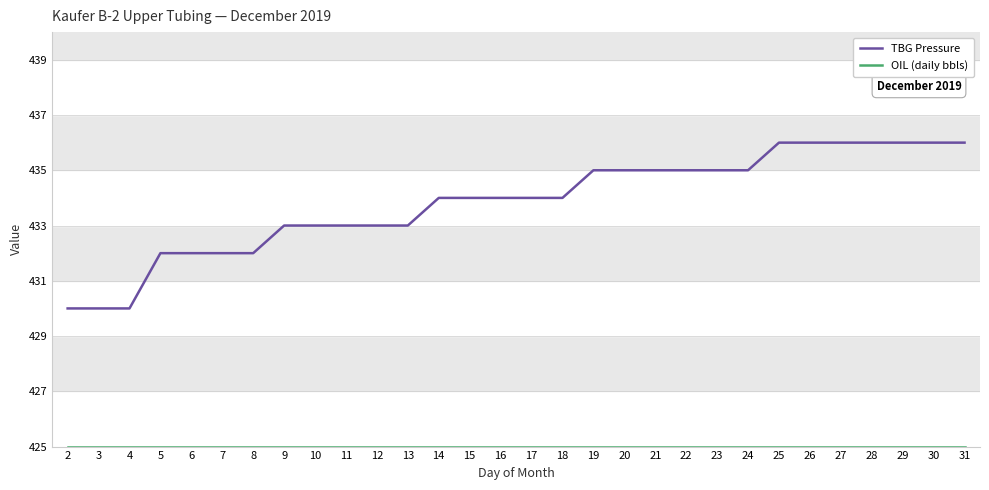

Which series has the widest spread of values?

TBG Pressure